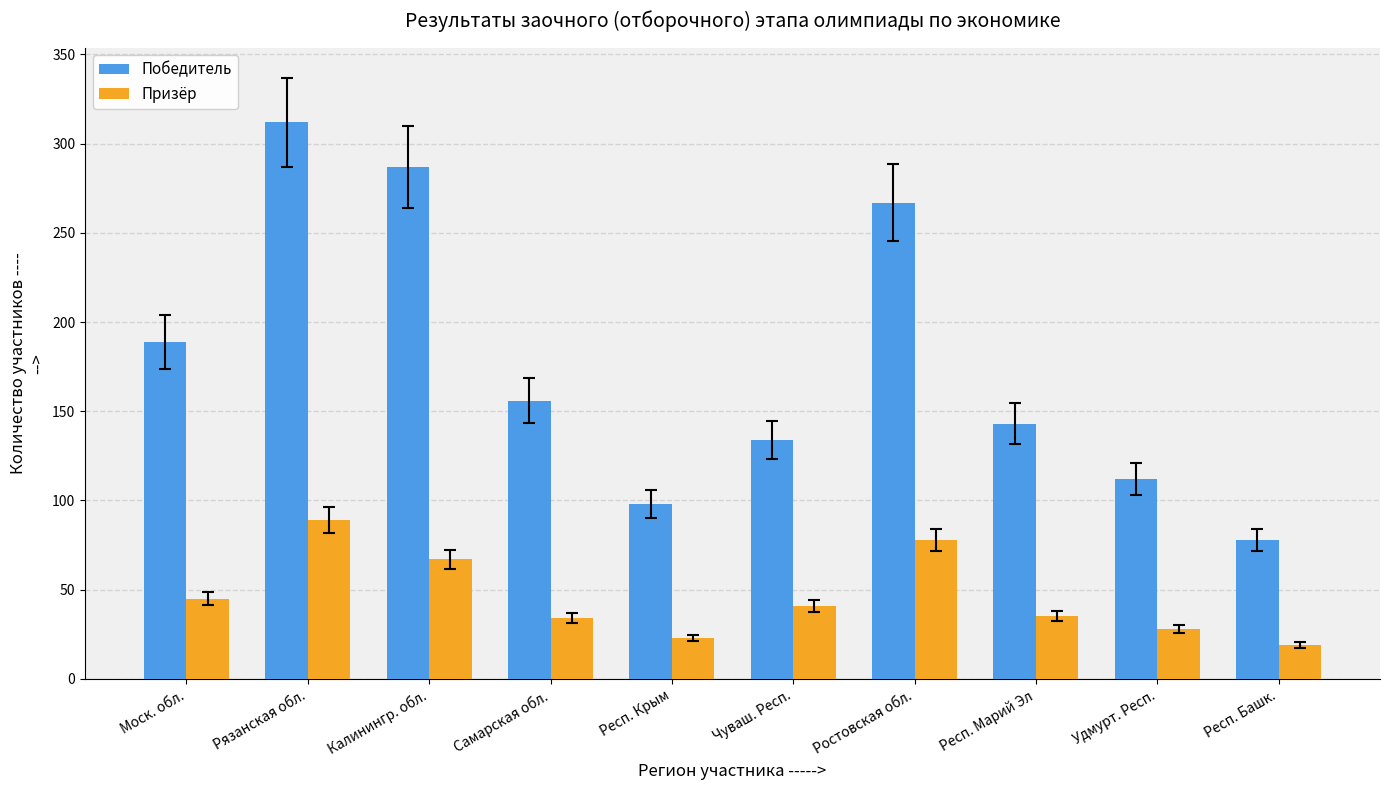

Between Ростовская обл. and Респ. Марий Эл, which series saw the biggest shift?

Победитель